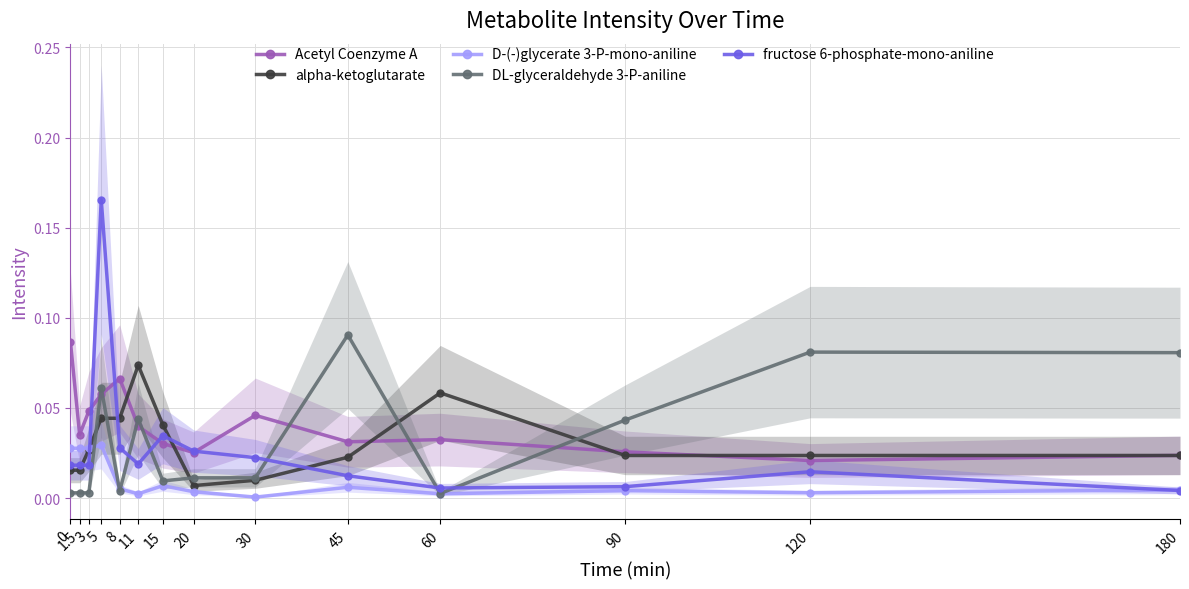

Reading right to left, what are all the values shown in this chart?

Acetyl Coenzyme A: 0.0	0.0	0.0	0.0	0.0	0.0	0.0	0.0	0.0	0.1	0.1	0.0	0.0	0.1
alpha-ketoglutarate: 0.0	0.0	0.0	0.1	0.0	0.0	0.0	0.0	0.1	0.0	0.0	0.0	0.0	0.0
D-(-)glycerate 3-P-mono-aniline: 0.0	0.0	0.0	0.0	0.0	0.0	0.0	0.0	0.0	0.0	0.0	0.0	0.0	0.0
DL-glyceraldehyde 3-P-aniline: 0.1	0.1	0.0	0.0	0.1	0.0	0.0	0.0	0.0	0.0	0.1	0.0	0.0	0.0
fructose 6-phosphate-mono-aniline: 0.0	0.0	0.0	0.0	0.0	0.0	0.0	0.0	0.0	0.0	0.2	0.0	0.0	0.0